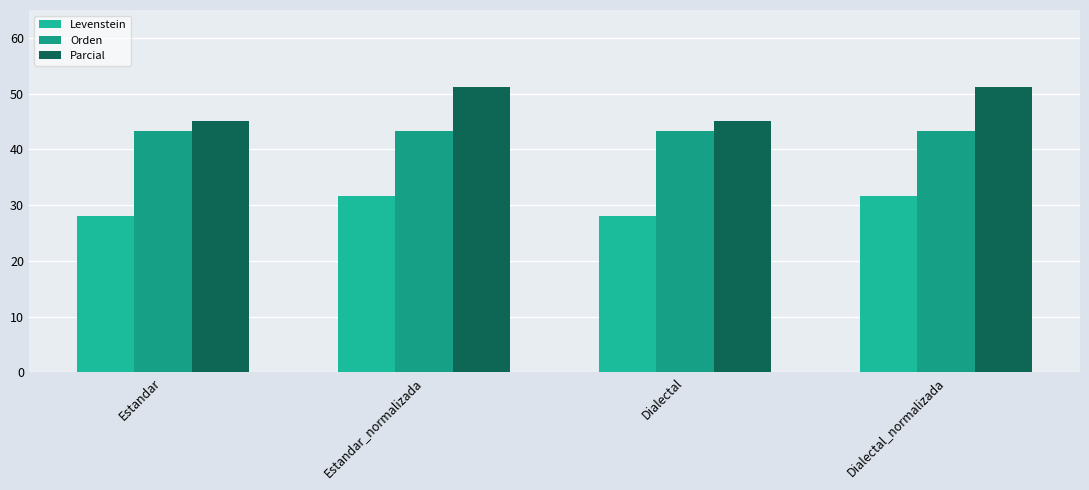

Rank the series by their average value, from highest to lowest.

Parcial, Orden, Levenstein